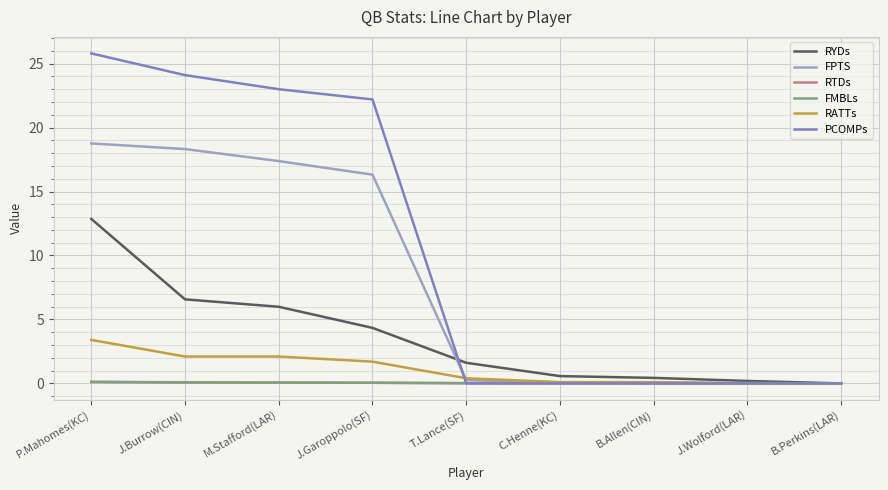

How many lines are shown in the chart?

6